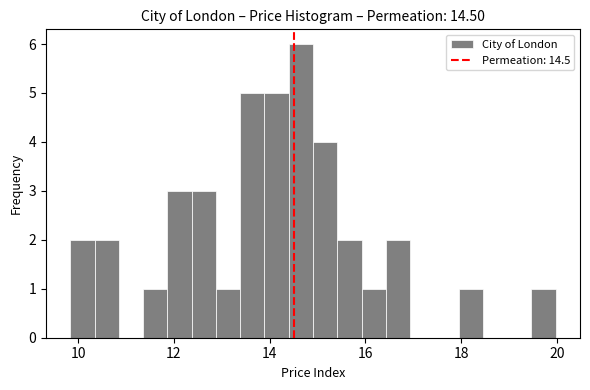

Read against the x-axis, roughly where is the centre of the tallest bar?

14.6